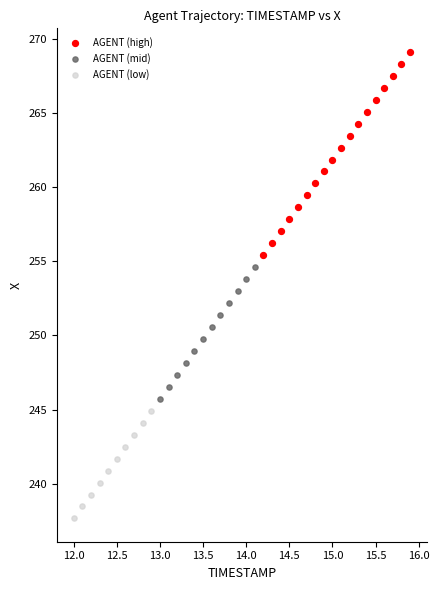

Which series reaches the minimum Y coordinate?

AGENT (low)